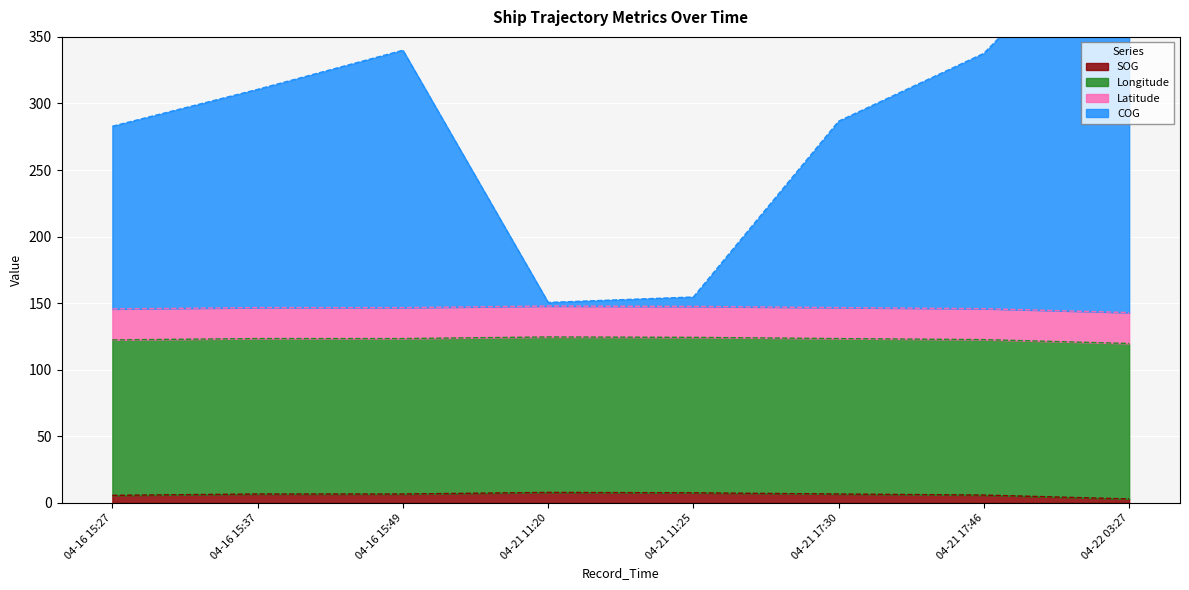

Is it true that SOG equals 5.7 at 04-16 15:27?

True